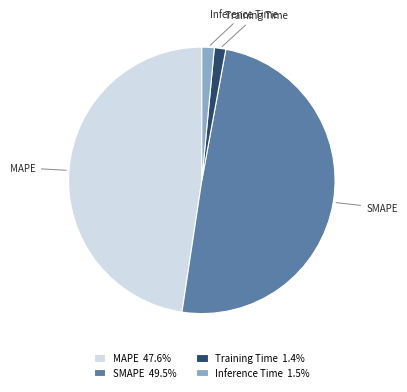

Does Training Time 1.4% account for over 50% of the chart?

No